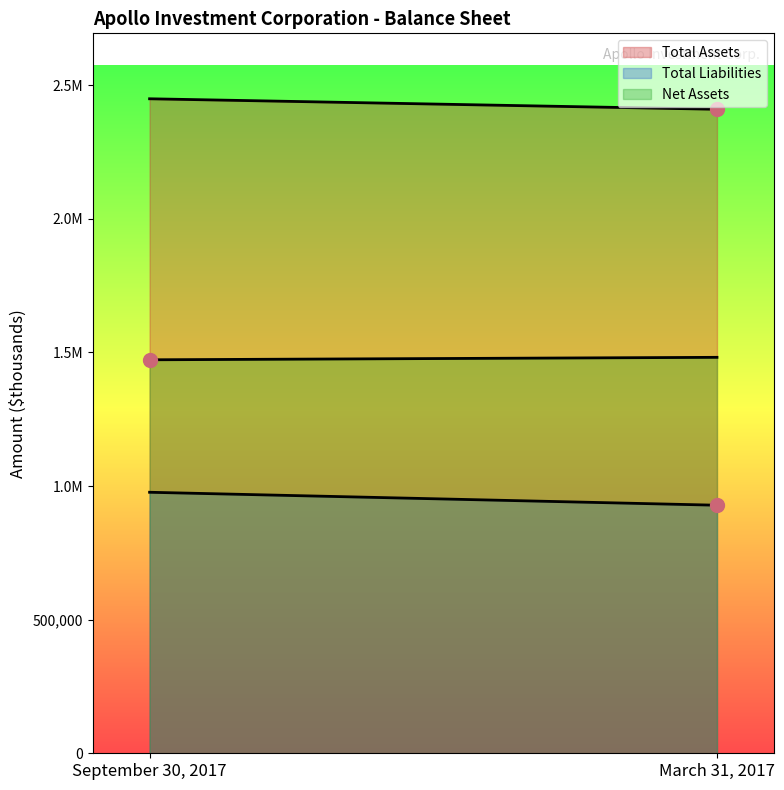

What is the label of the 2nd point from the right?

September 30, 2017